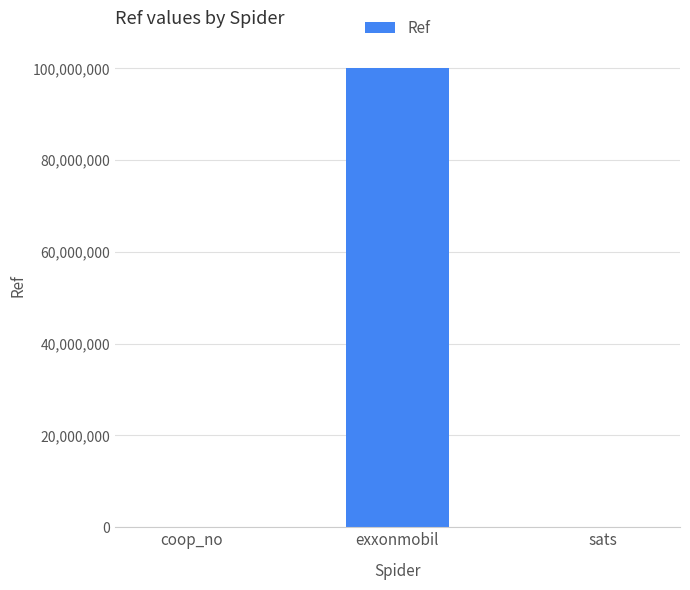

True or false: the data shows 100115160 at exxonmobil.

True